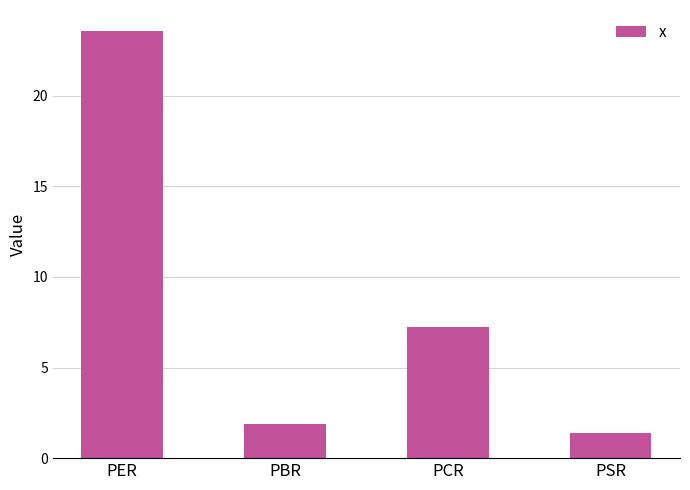

At which label does the data first exceed 7?

PER